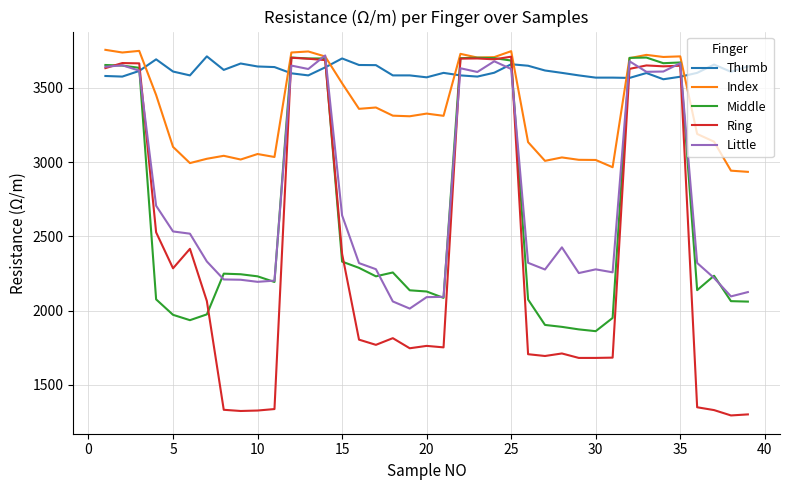

Which series has the widest spread of values?

Ring